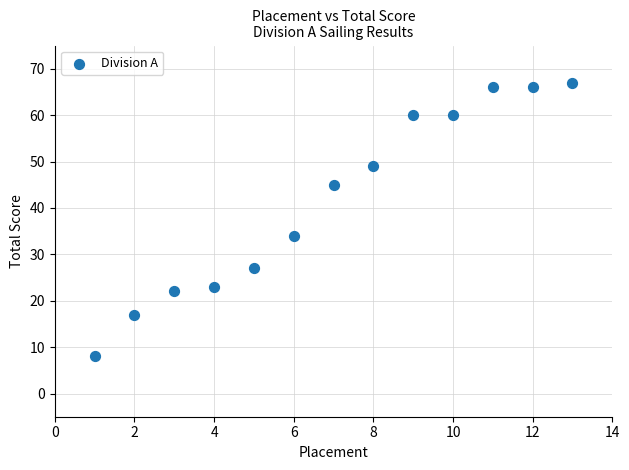

What is the range of X values (max minus min)?

12